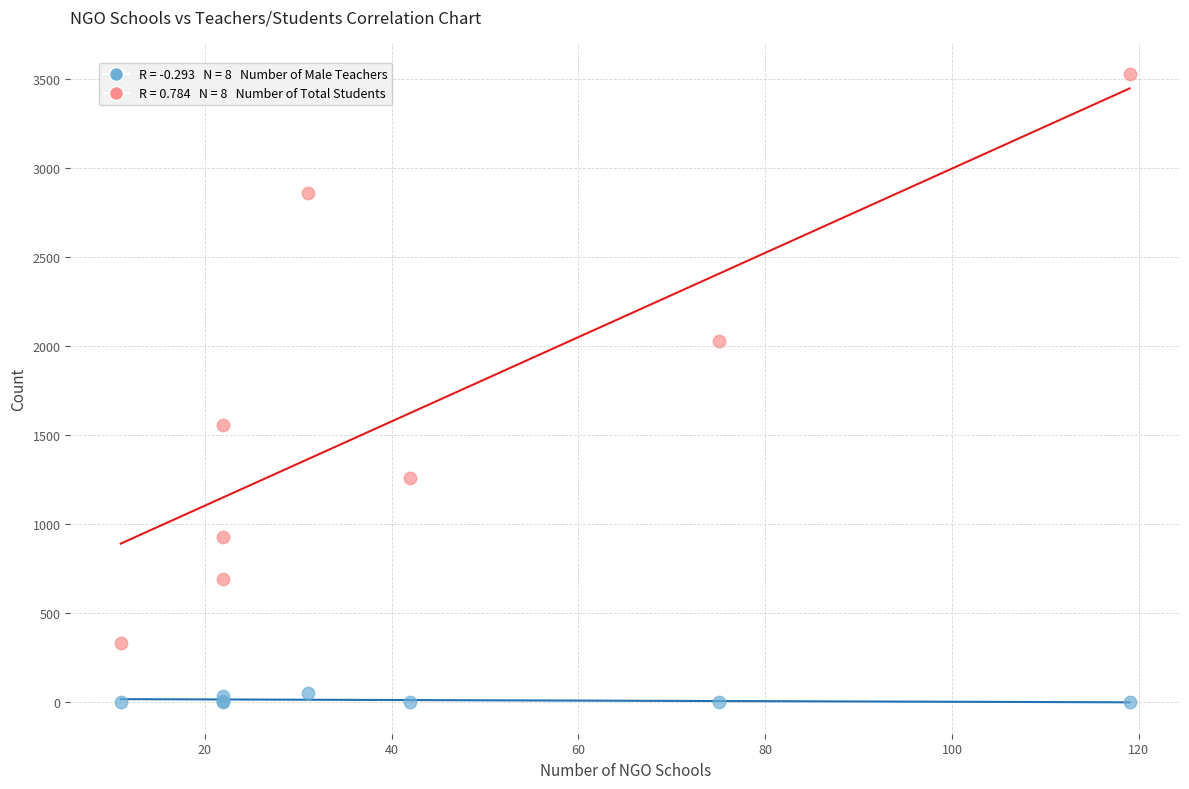

Across all series, what Y value is closest to 1762?

1558